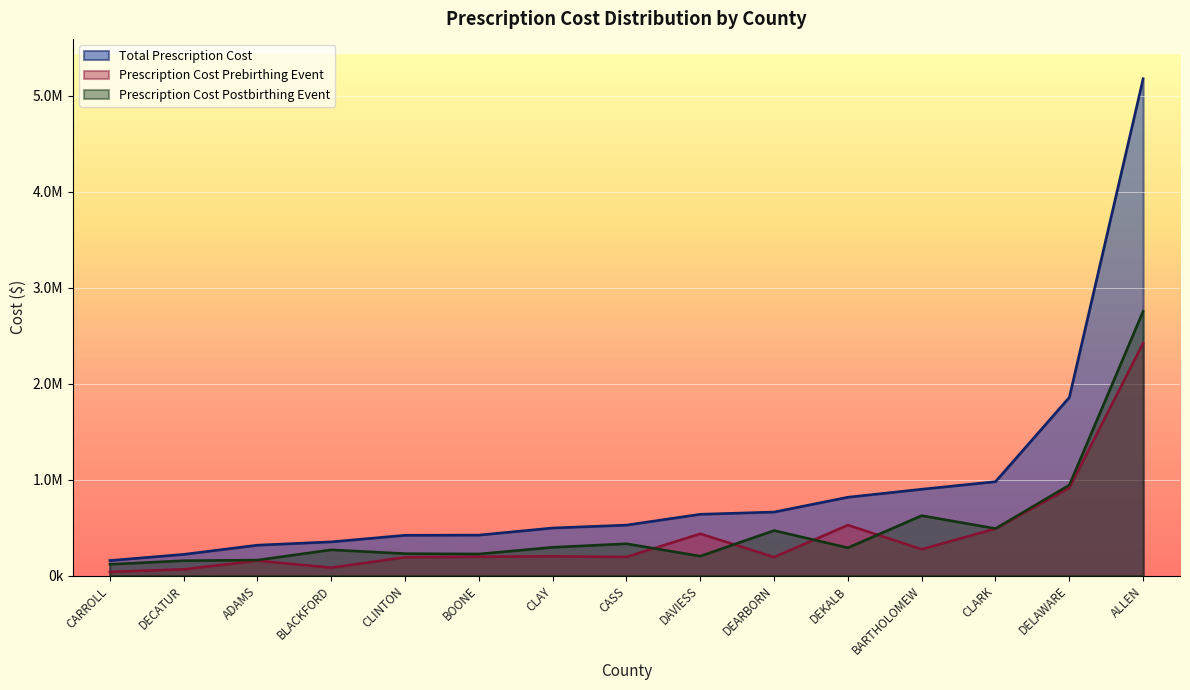

Which series has the largest range (max minus min)?

Total Prescription Cost